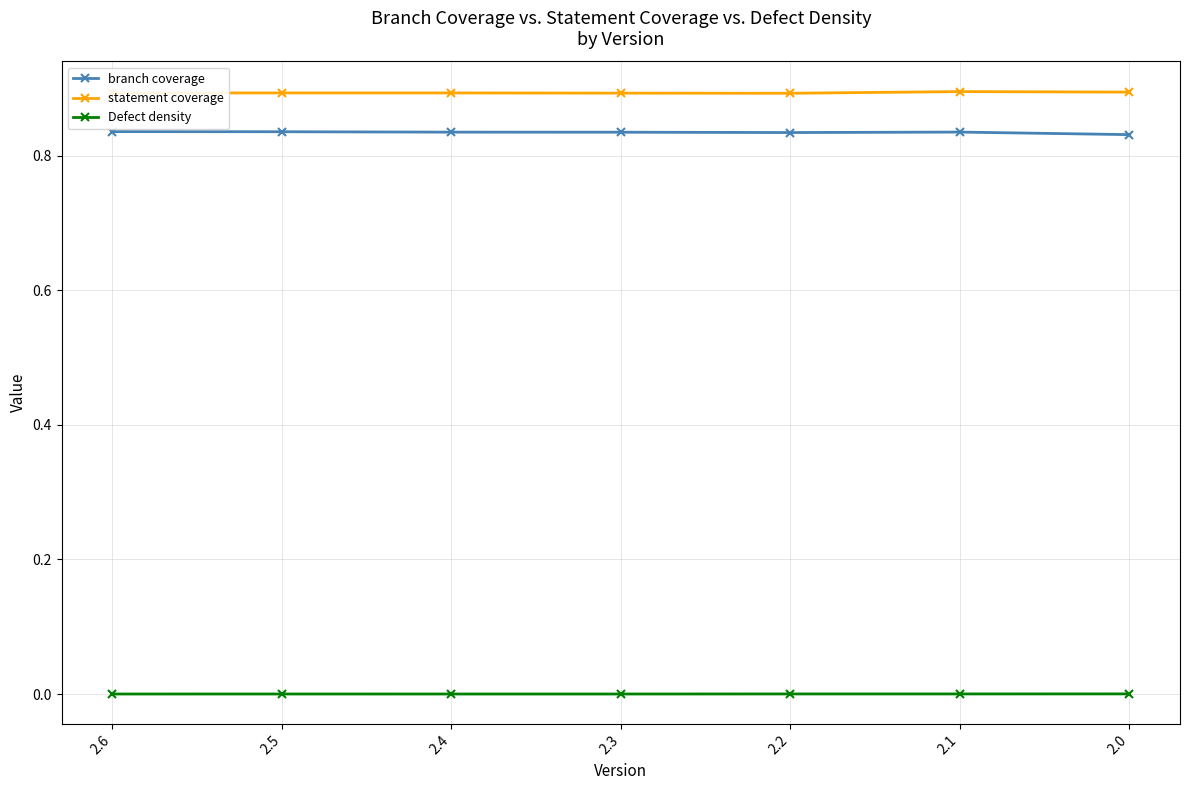

What is the value of the statement coverage point at the 4th from the left?

0.9